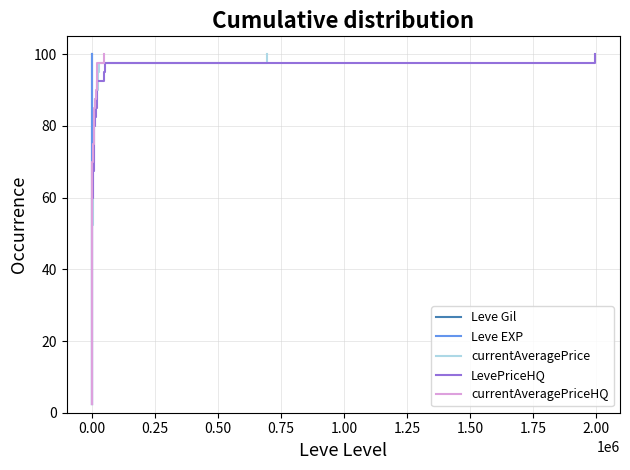

What is the difference between the maximum and minimum values in the currentAveragePrice series?

97.5